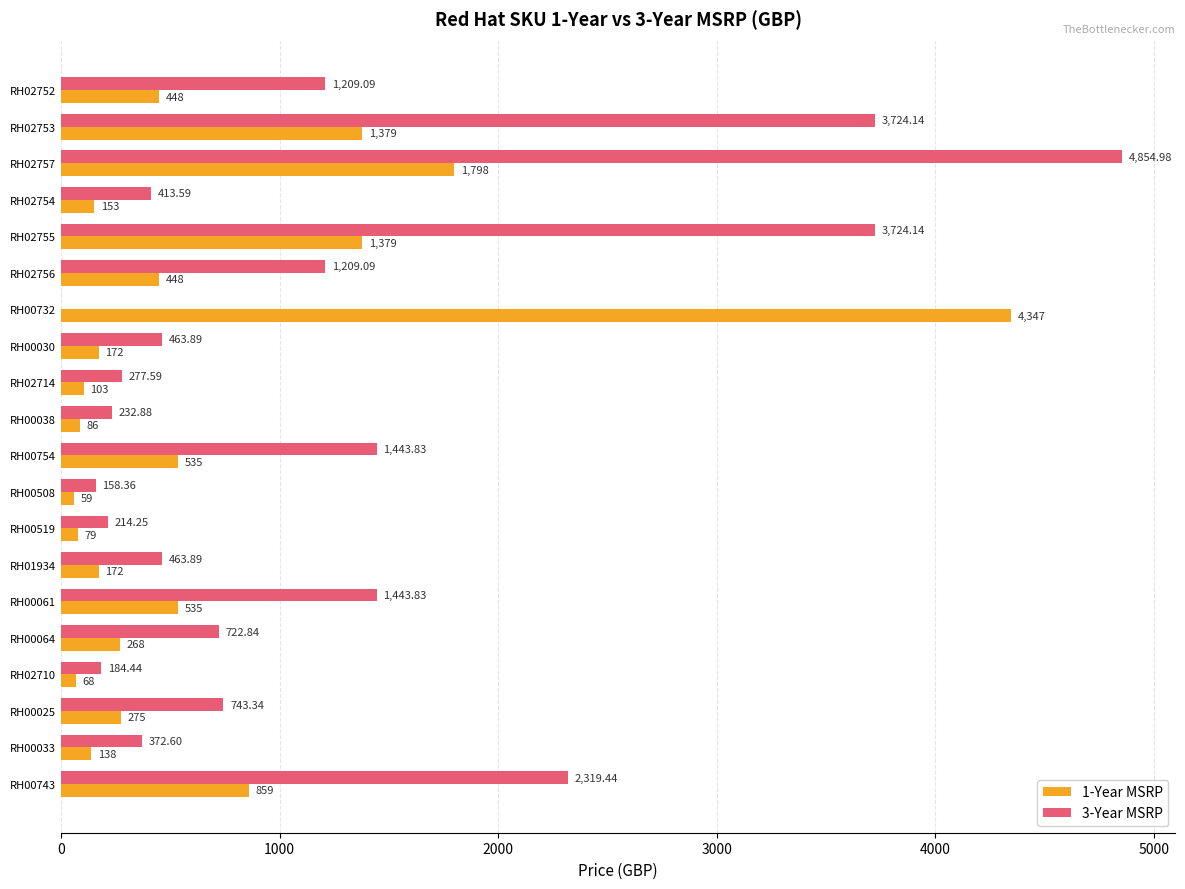

Which series has the largest total across all categories?

3-Year MSRP